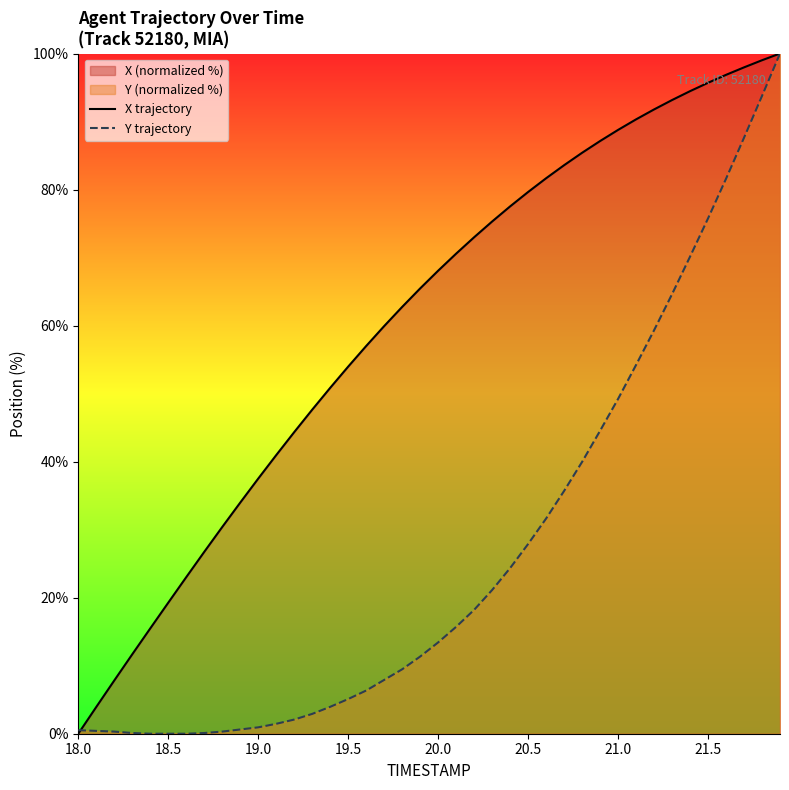

How many intersections are there between Y trajectory and X trajectory?

1